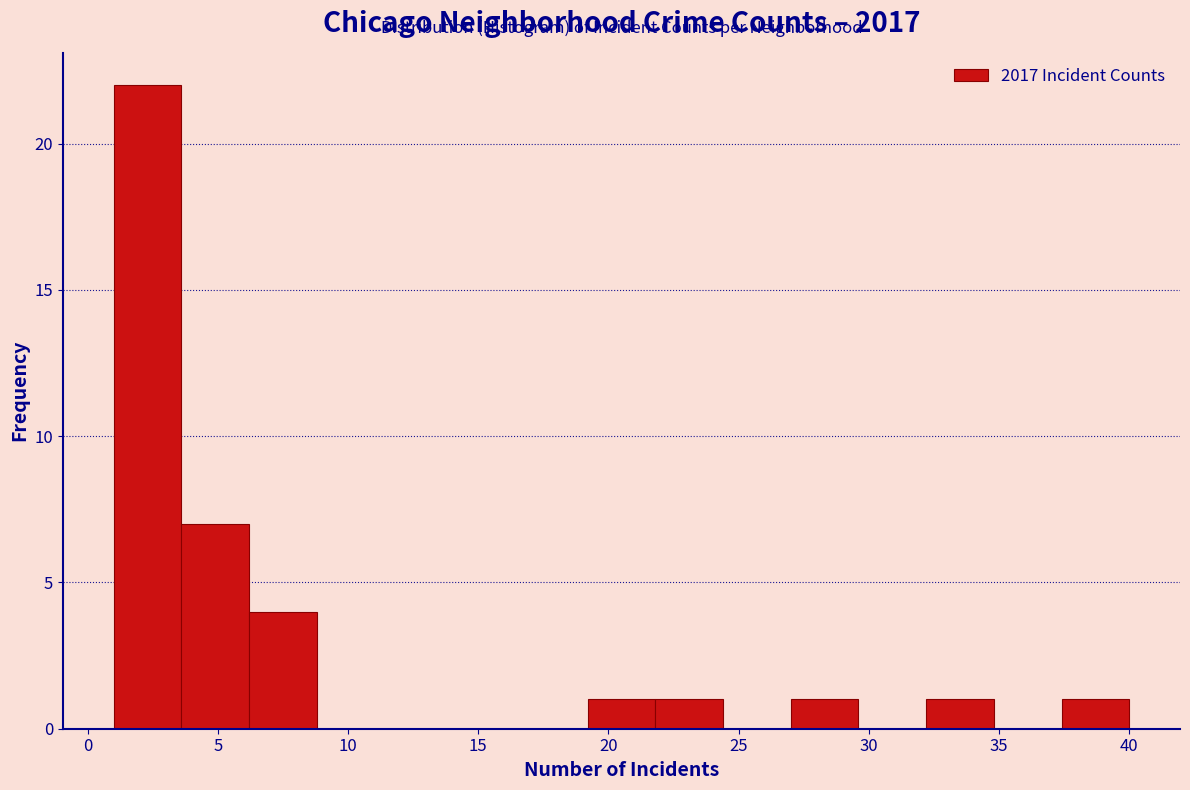

Reading left to right, transcribe this chart: for each bar, give the range it covers on the x-axis and its height. Neither the bar edges nor the heights are printed on the chart, so give them approximately, as read against the axes.

1.0 to 3.6: 22
3.6 to 6.2: 7
6.2 to 8.8: 4
8.8 to 11.4: 0
11.4 to 14.0: 0
14.0 to 16.6: 0
16.6 to 19.2: 0
19.2 to 21.8: 1
21.8 to 24.4: 1
24.4 to 27.0: 0
27.0 to 29.6: 1
29.6 to 32.2: 0
32.2 to 34.8: 1
34.8 to 37.4: 0
37.4 to 40.0: 1